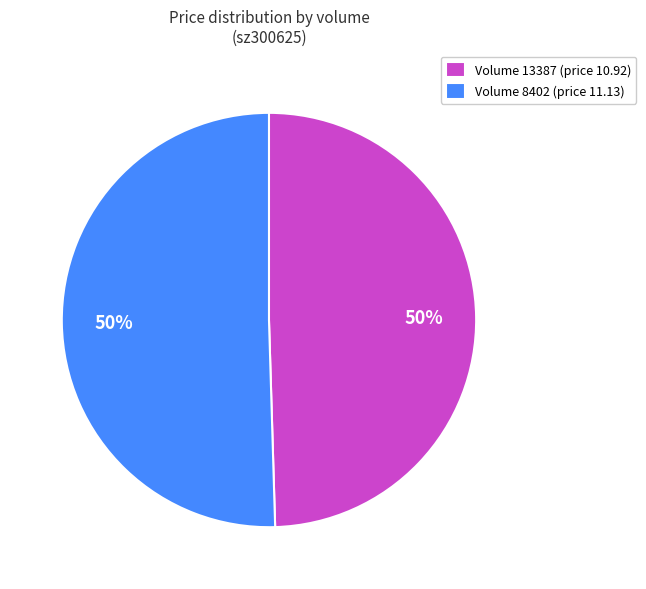

True or false: Volume 8402 (price 11.13) accounts for 65% of the total.

False